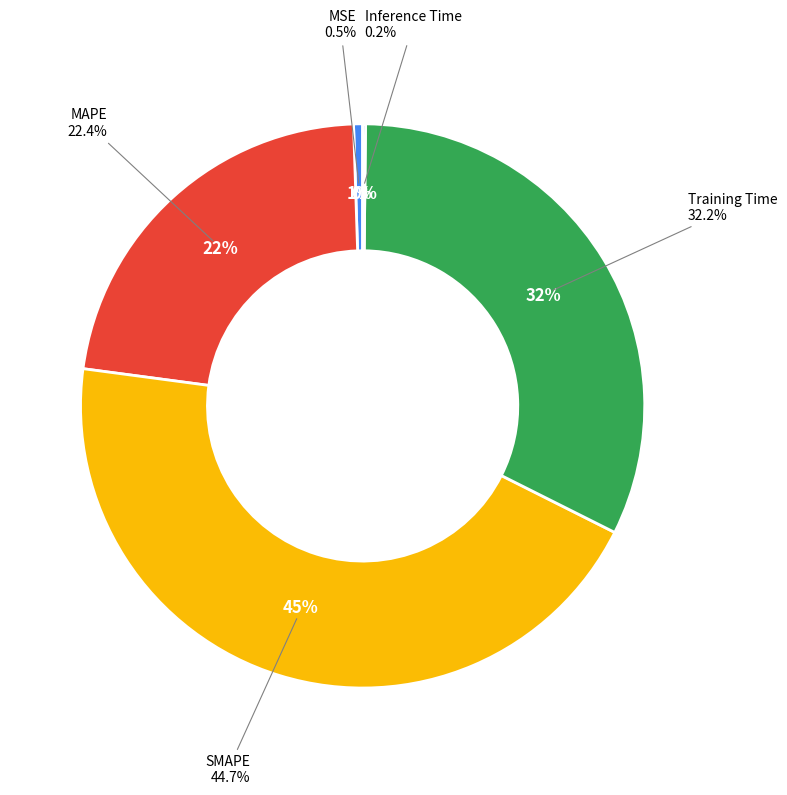

Between MSE and Inference Time, which is larger?

MSE